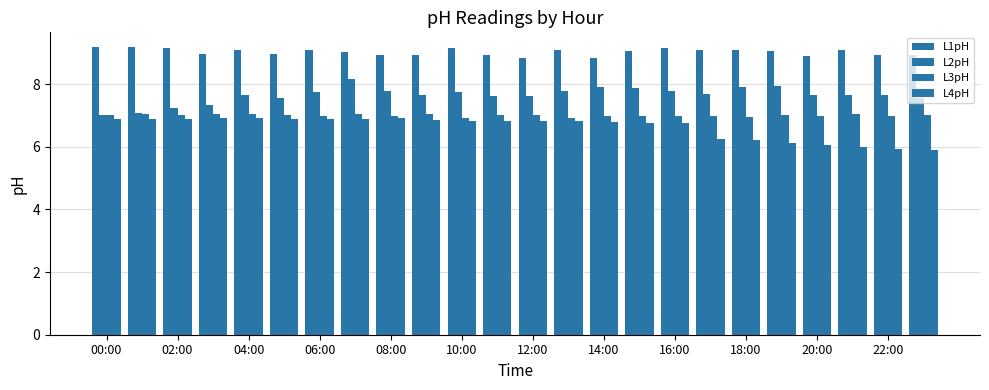

List the series in order of their overall mean, lowest first.

L4pH, L3pH, L2pH, L1pH